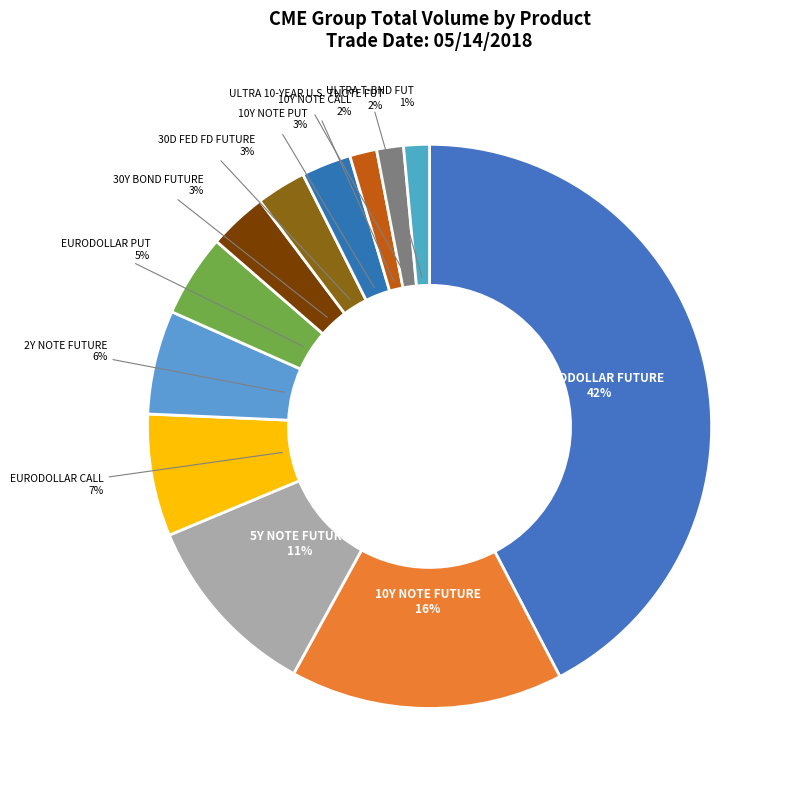

How many slices are in this pie chart?

12